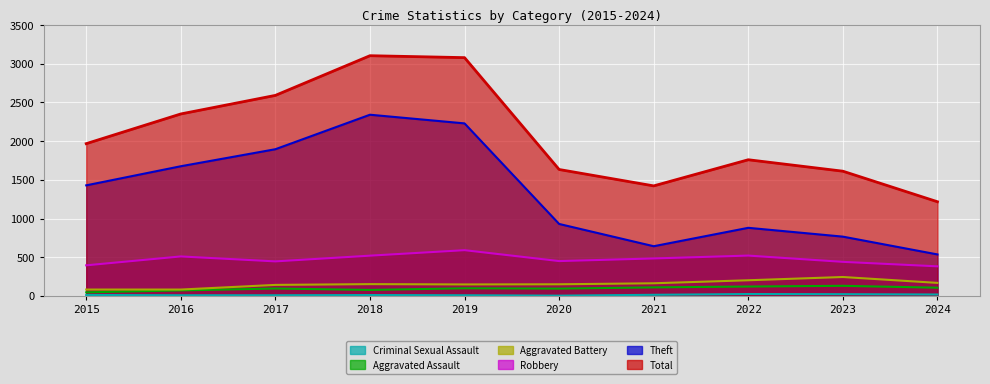

What are all the series names shown in the legend?

Robbery, Theft, Total, Aggravated Assault, Aggravated Battery, Criminal Sexual Assault